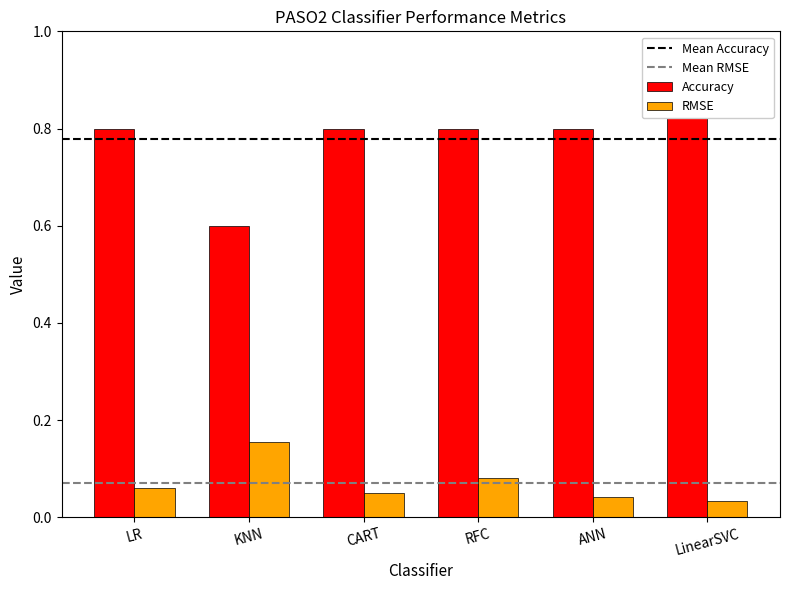

The value of RMSE at LinearSVC is 0.1. True or false?

False